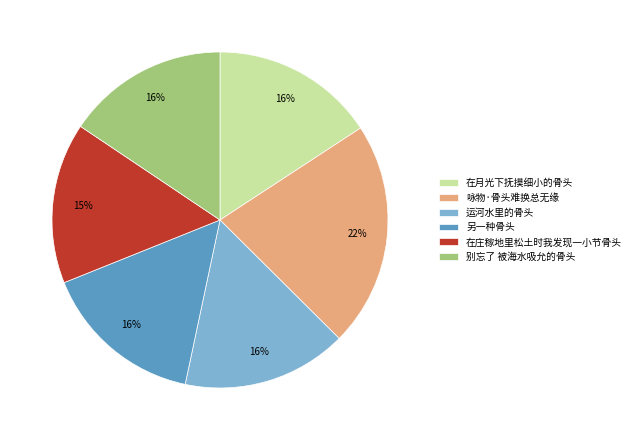

What percentage is the 在月光下抚摸细小的骨头 slice, to the nearest percent?

16%